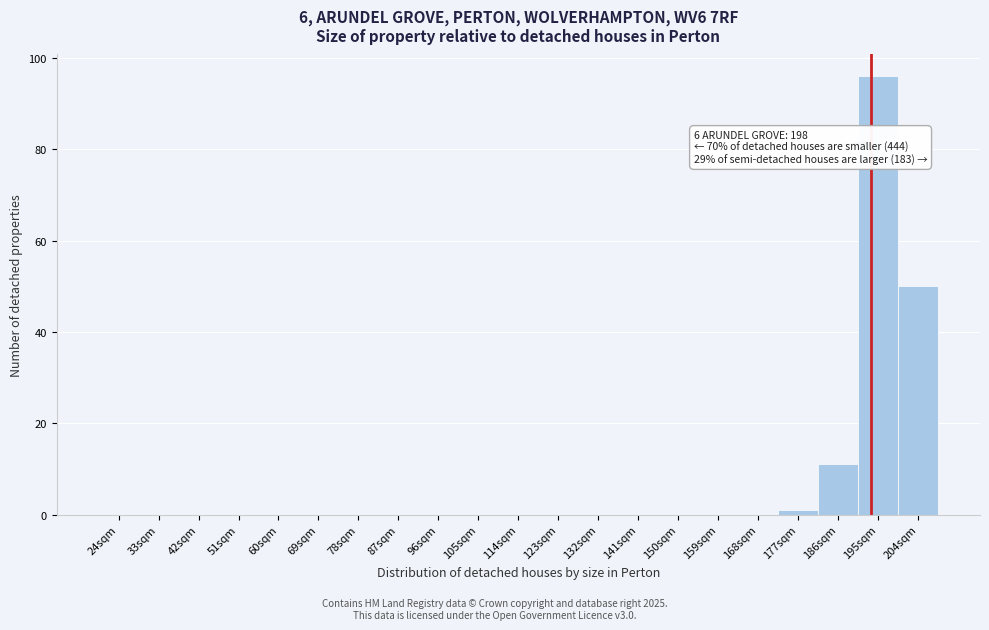

Reading right to left, extract all data points from this chart.

204sqm=50	195sqm=96	186sqm=11	177sqm=1	168sqm=0	159sqm=0	150sqm=0	141sqm=0	132sqm=0	123sqm=0	114sqm=0	105sqm=0	96sqm=0	87sqm=0	78sqm=0	69sqm=0	60sqm=0	51sqm=0	42sqm=0	33sqm=0	24sqm=0